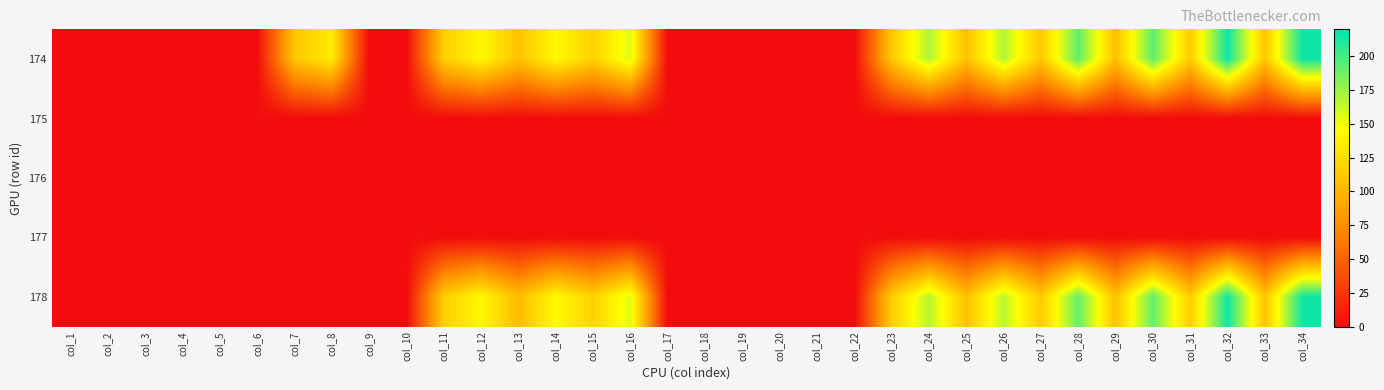

Reading right to left, list all the values displayed in this chart.

174: col_34=215.6	col_33=109.9	col_32=216.1	col_31=114.0	col_30=192.7	col_29=106.5	col_28=192.8	col_27=111.7	col_26=169.1	col_25=107.3	col_24=170.4	col_23=111.5	col_22=0.0	col_21=0.0	col_20=0.0	col_19=0.0	col_18=0.0	col_17=0.0	col_16=156.5	col_15=118.0	col_14=143.1	col_13=108.3	col_12=142.8	col_11=115.7	col_10=0.0	col_9=0.0	col_8=134.7	col_7=110.2	col_6=0.0	col_5=0.0	col_4=0.0	col_3=0.0	col_2=0.0	col_1=0.0
175: col_34=0.0	col_33=0.0	col_32=0.0	col_31=0.0	col_30=0.0	col_29=0.0	col_28=0.0	col_27=0.0	col_26=0.0	col_25=0.0	col_24=0.0	col_23=0.0	col_22=0.0	col_21=0.0	col_20=0.0	col_19=0.0	col_18=0.0	col_17=0.0	col_16=0.0	col_15=0.0	col_14=0.0	col_13=0.0	col_12=0.0	col_11=0.0	col_10=0.0	col_9=0.0	col_8=0.0	col_7=0.0	col_6=0.0	col_5=0.0	col_4=0.0	col_3=0.0	col_2=0.0	col_1=0.0
176: col_34=0.0	col_33=0.0	col_32=0.0	col_31=0.0	col_30=0.0	col_29=0.0	col_28=0.0	col_27=0.0	col_26=0.0	col_25=0.0	col_24=0.0	col_23=0.0	col_22=0.0	col_21=0.0	col_20=0.0	col_19=0.0	col_18=0.0	col_17=0.0	col_16=0.0	col_15=0.0	col_14=0.0	col_13=0.0	col_12=0.0	col_11=0.0	col_10=0.0	col_9=0.0	col_8=0.0	col_7=0.0	col_6=0.0	col_5=0.0	col_4=0.0	col_3=0.0	col_2=0.0	col_1=0.0
177: col_34=0.0	col_33=0.0	col_32=0.0	col_31=0.0	col_30=0.0	col_29=0.0	col_28=0.0	col_27=0.0	col_26=0.0	col_25=0.0	col_24=0.0	col_23=0.0	col_22=0.0	col_21=0.0	col_20=0.0	col_19=0.0	col_18=0.0	col_17=0.0	col_16=0.0	col_15=0.0	col_14=0.0	col_13=0.0	col_12=0.0	col_11=0.0	col_10=0.0	col_9=0.0	col_8=0.0	col_7=0.0	col_6=0.0	col_5=0.0	col_4=0.0	col_3=0.0	col_2=0.0	col_1=0.0
178: col_34=215.4	col_33=109.3	col_32=215.4	col_31=114.3	col_30=191.6	col_29=107.9	col_28=191.4	col_27=113.4	col_26=167.2	col_25=107.3	col_24=168.0	col_23=114.8	col_22=0.0	col_21=0.0	col_20=0.0	col_19=0.0	col_18=0.0	col_17=0.0	col_16=155.7	col_15=118.7	col_14=144.5	col_13=104.0	col_12=143.2	col_11=115.9	col_10=0.0	col_9=0.0	col_8=0.0	col_7=0.0	col_6=0.0	col_5=0.0	col_4=0.0	col_3=0.0	col_2=0.0	col_1=0.0